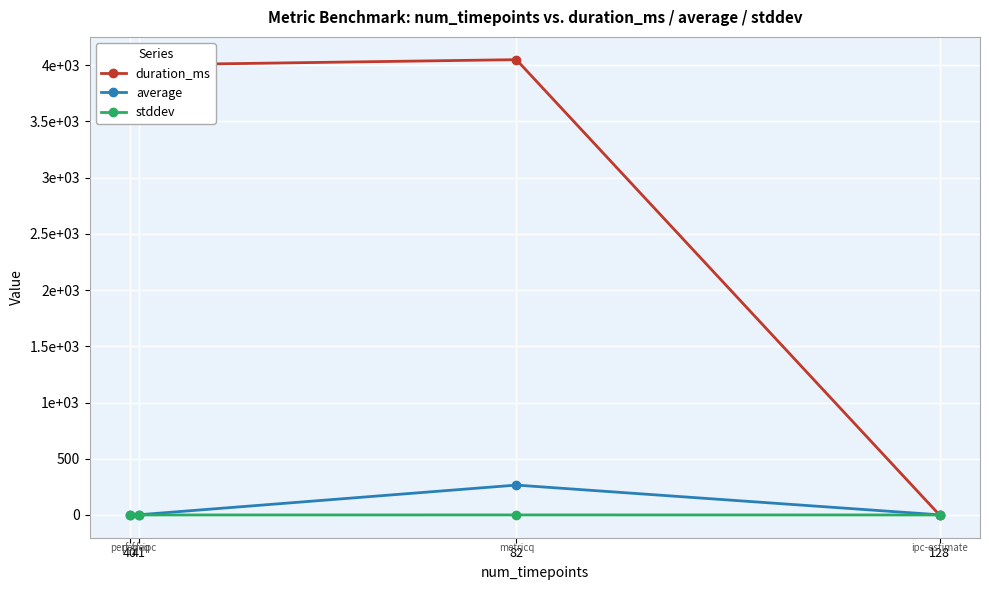

What value does the average series have at 40?

1.5